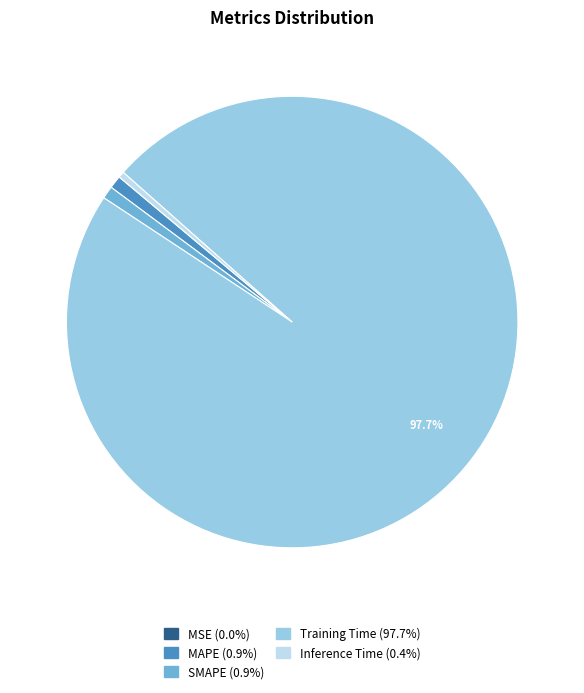

Does MAPE represent more than half of the total?

No